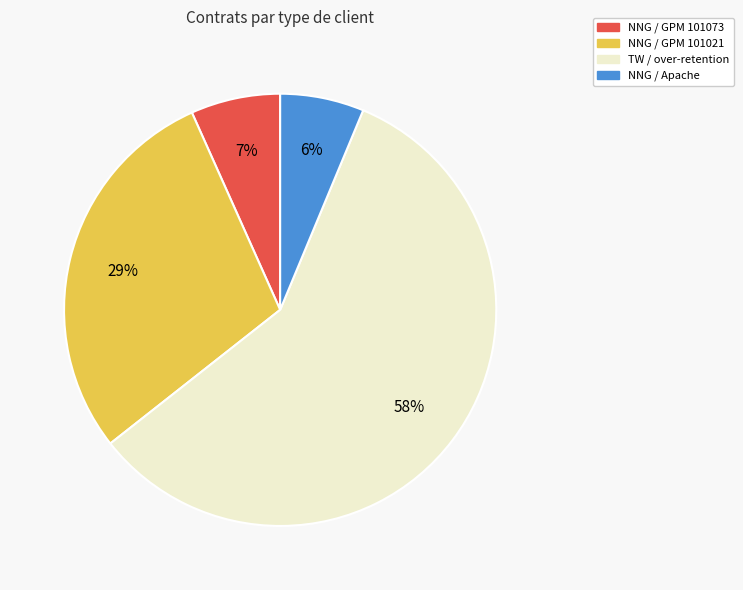

Which category has the biggest portion of the pie?

TW / over-retention